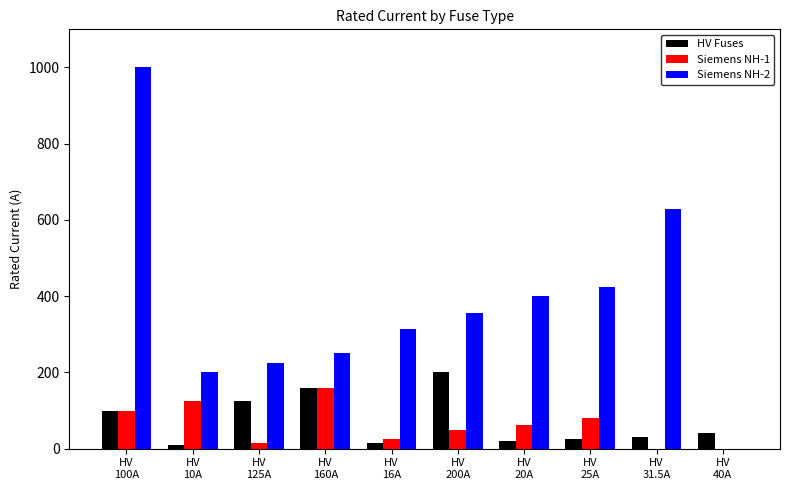

Which series has the largest total across all categories?

Siemens NH-2